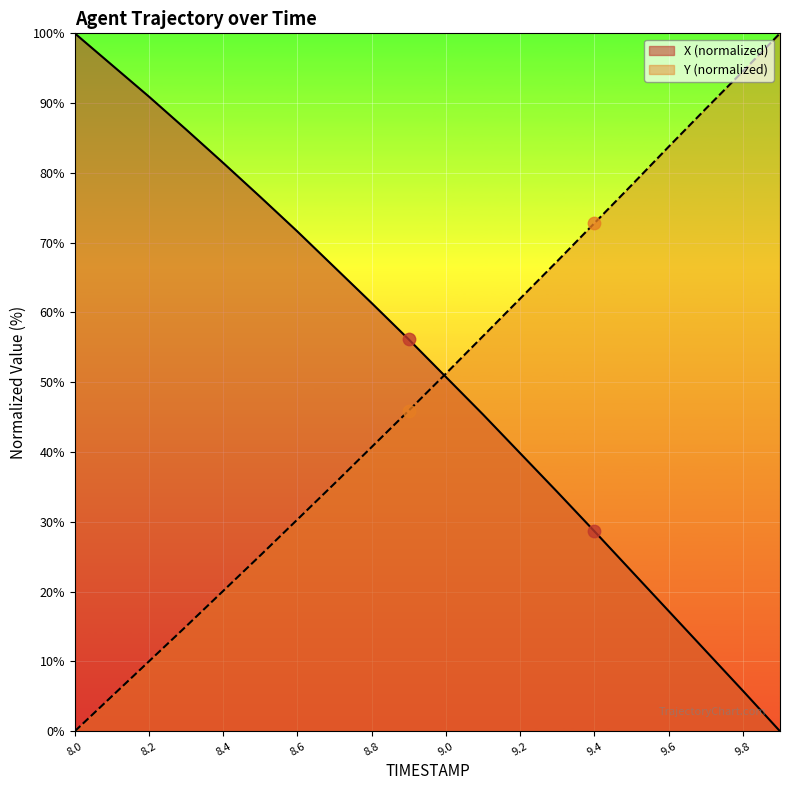

Which series reaches the minimum Y coordinate?

X